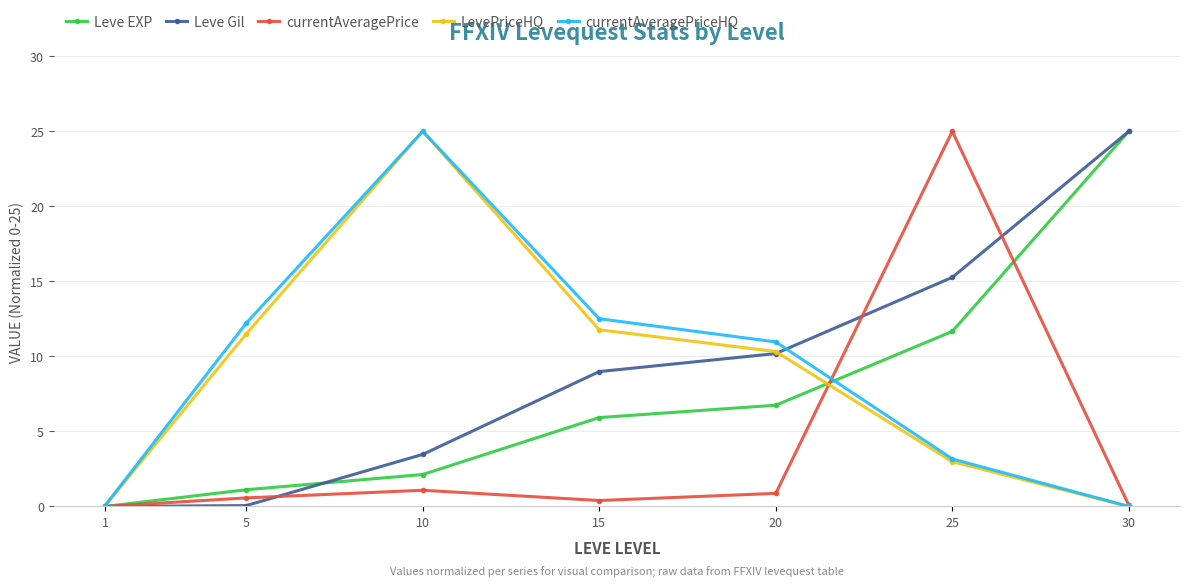

Where is currentAveragePriceHQ nearest to the value 12?

5